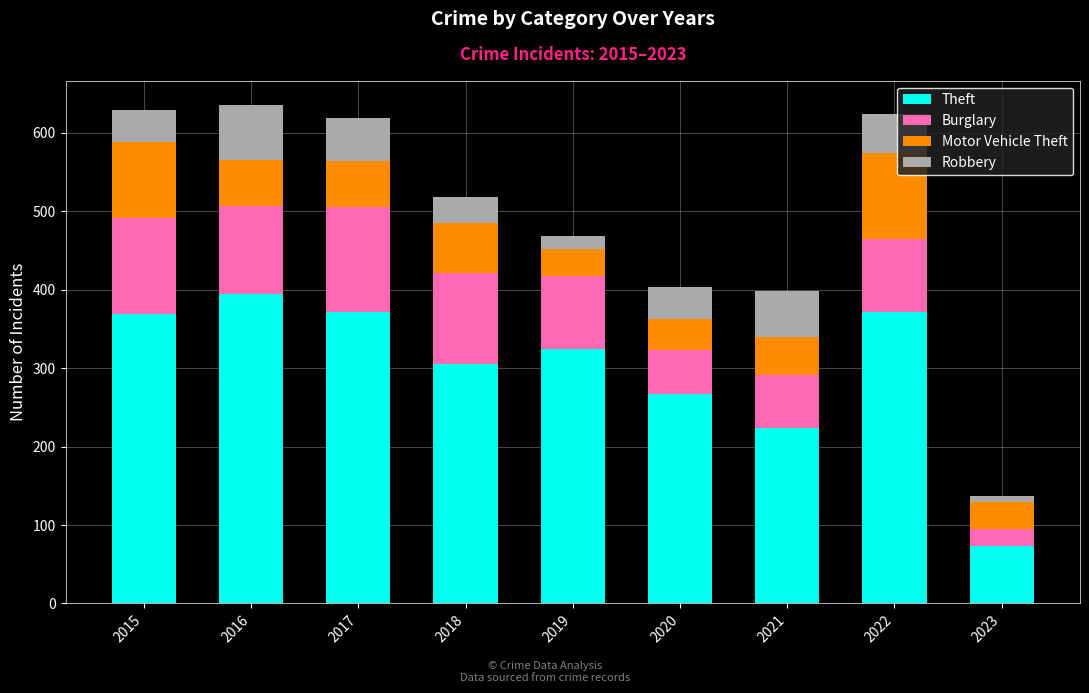

What is the total value across all series at 2017?

619